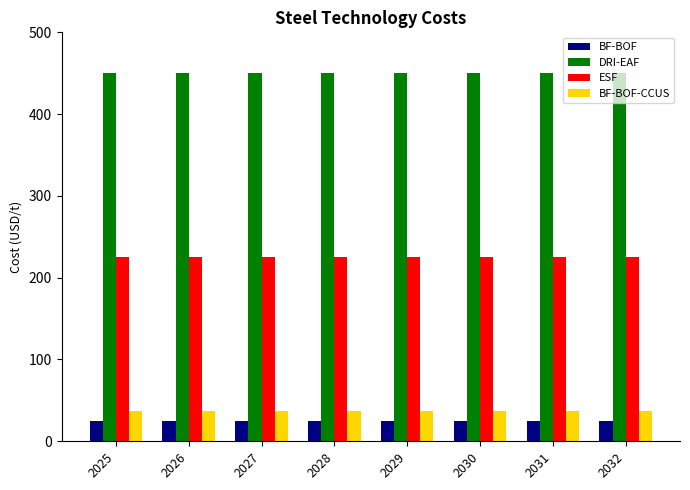

What is the difference between the highest and lowest values at 2029?

425.0